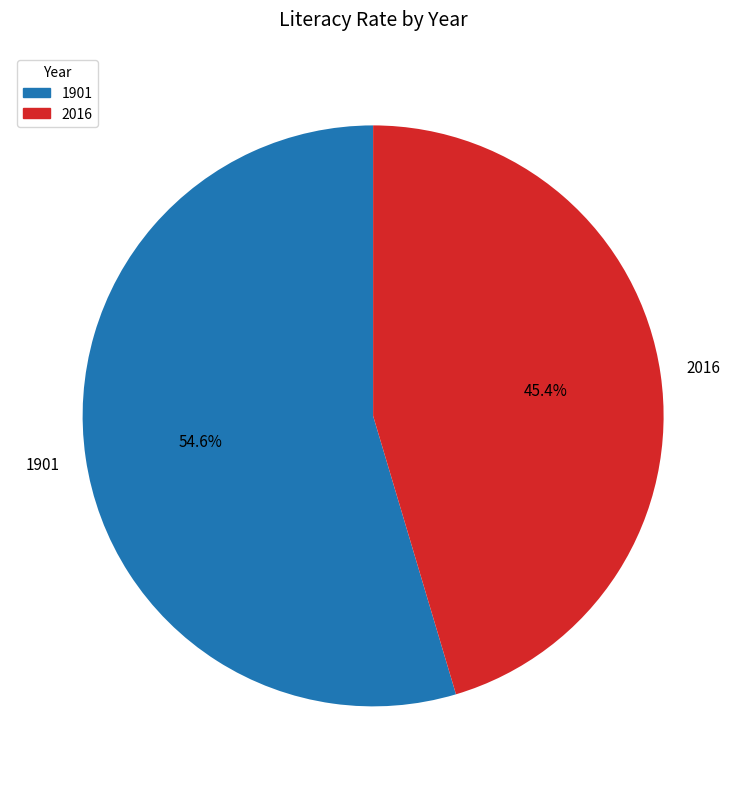

What percentage is the 2016 slice, to the nearest percent?

45%